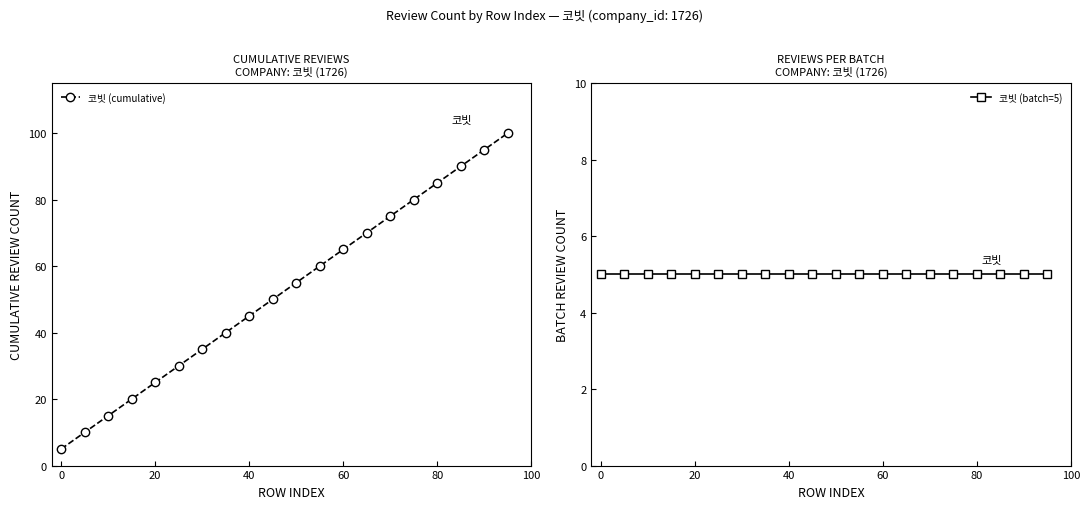

At how many categories does at least one series exceed 37?

13